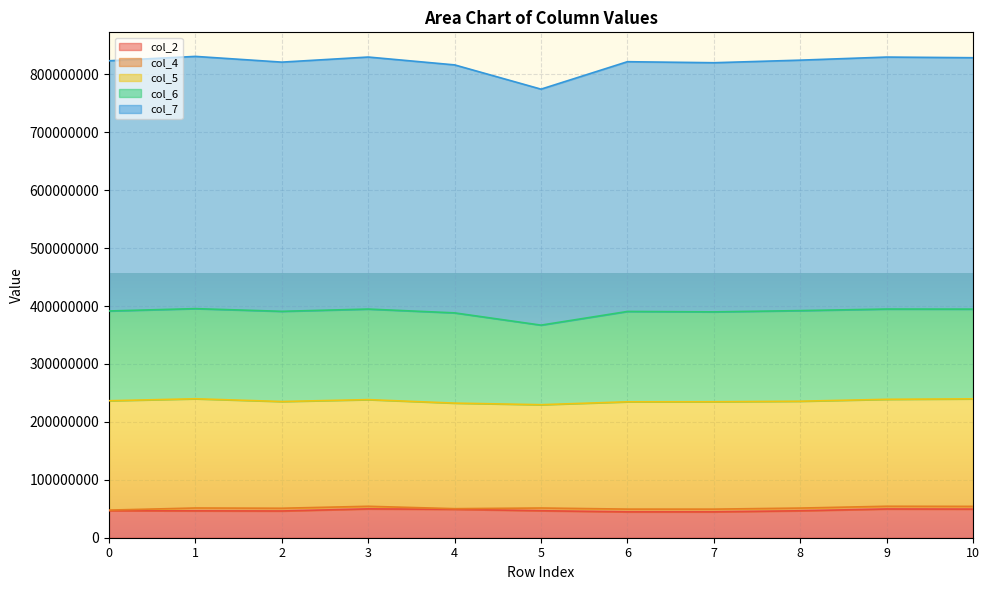

What is the maximum value shown in the chart?

435507250